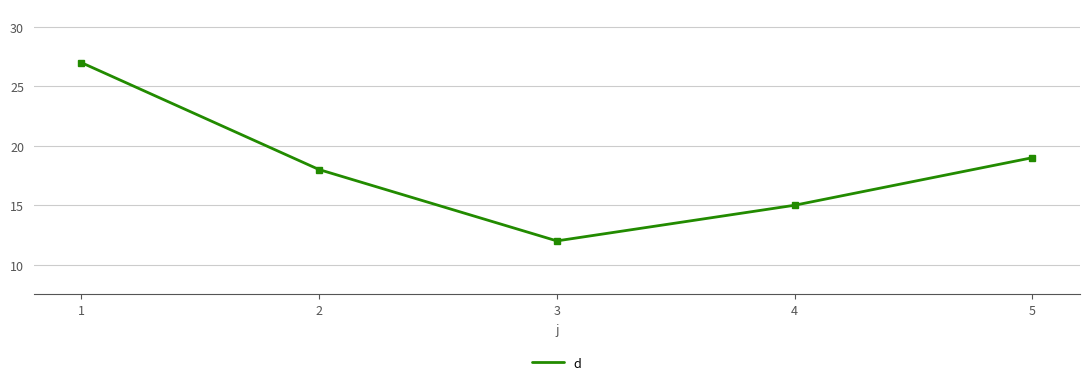

The value at 4 is 24. True or false?

False